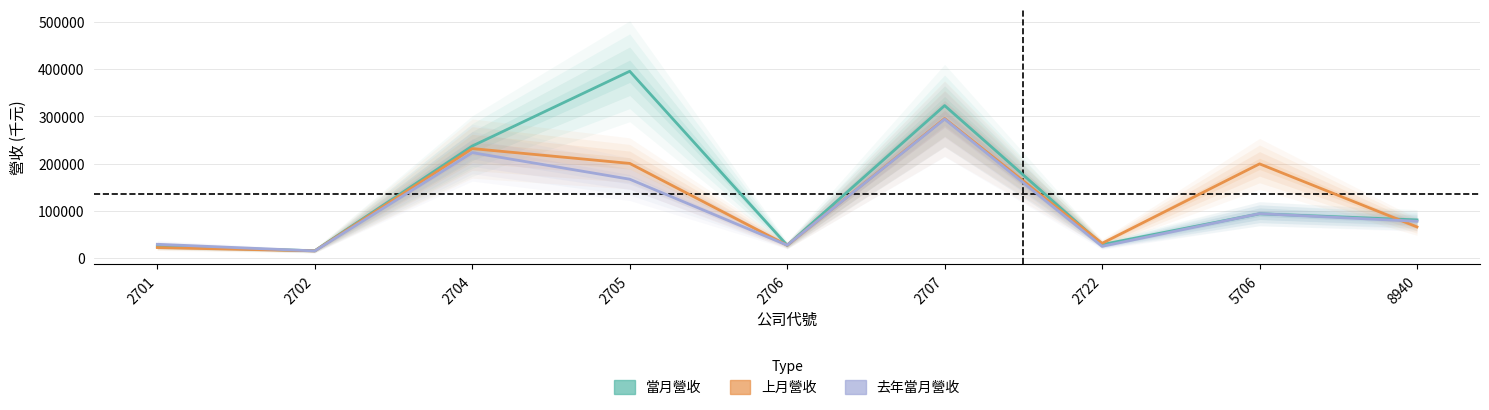

How many interior local valleys does the 上月營收 series have?

3